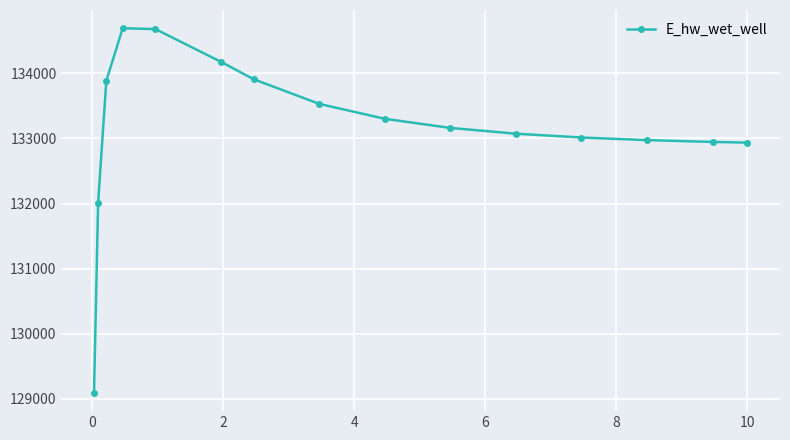

What is the smallest value displayed?

129093.4